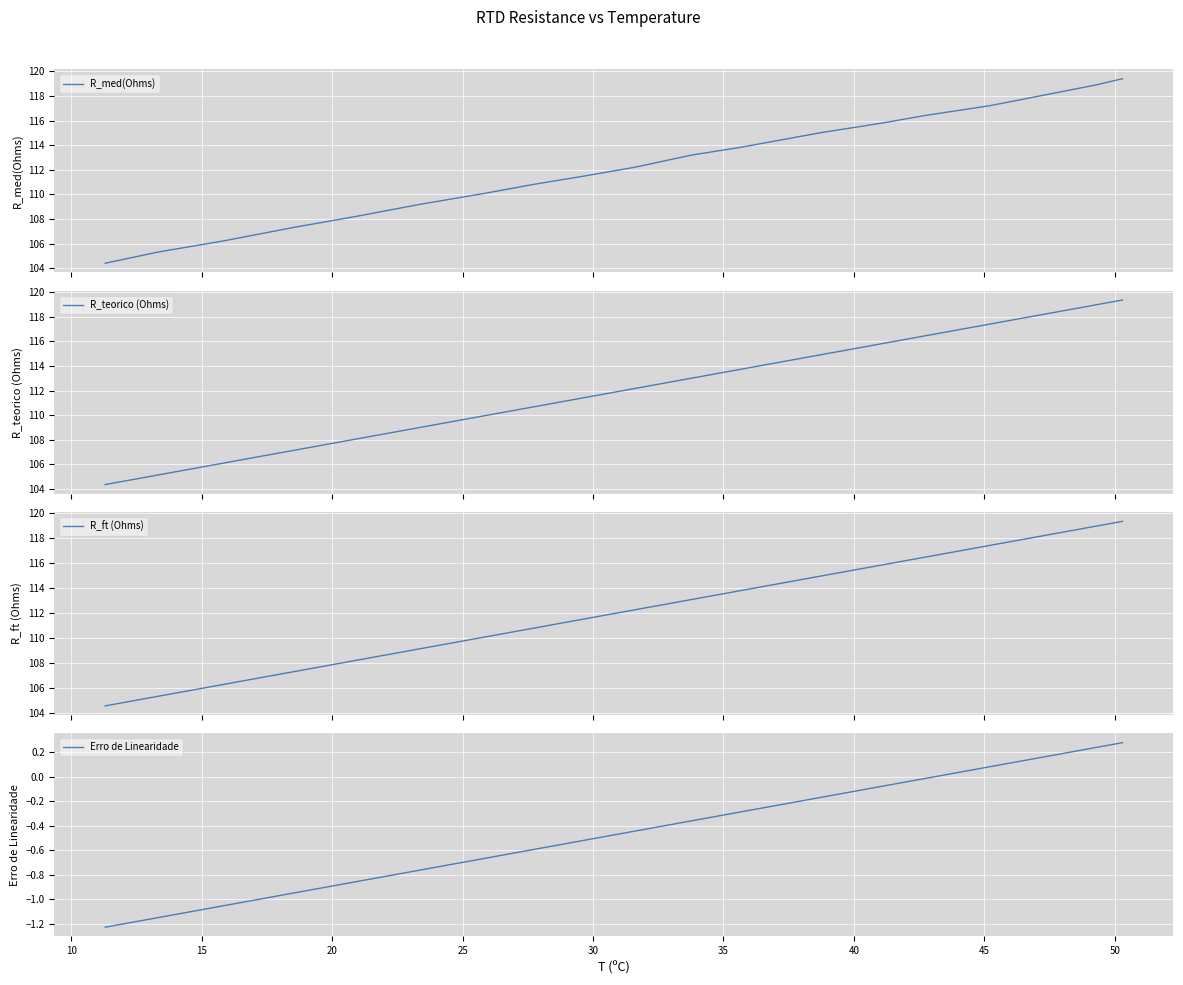

What are all the series names shown in the legend?

R_med(Ohms), R_teorico (Ohms), R_ft (Ohms), Erro de Linearidade